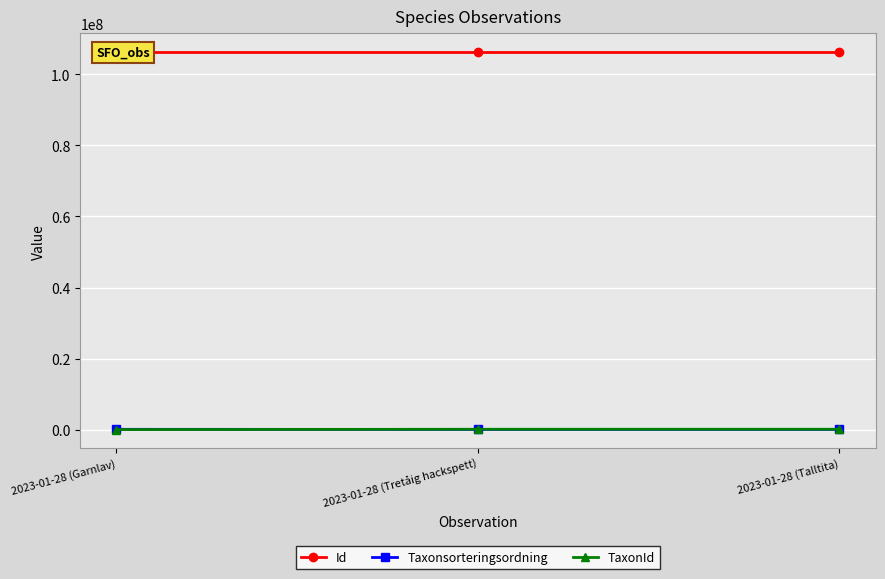

What is the total value across all series at 2023-01-28 (Garnlav)?

106306864